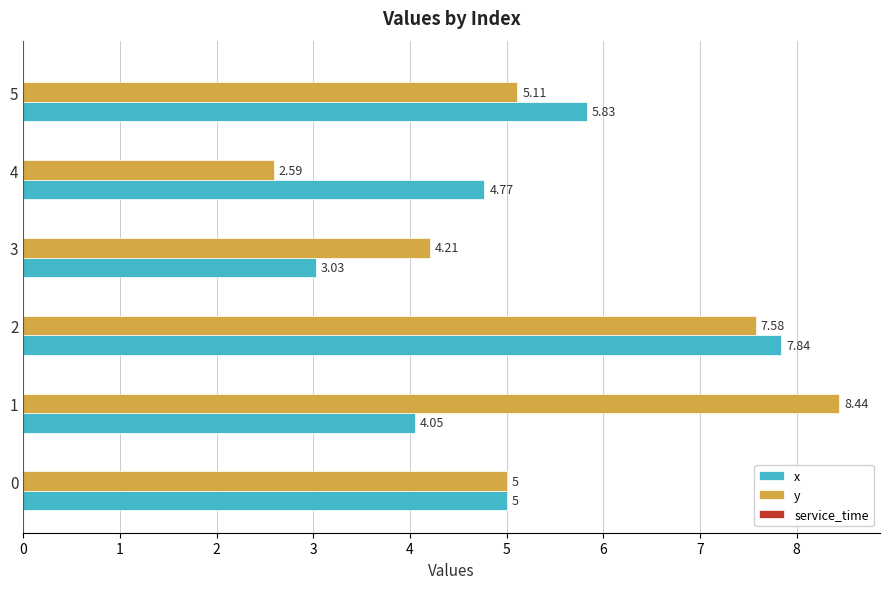

At which label does x reach its peak?

2